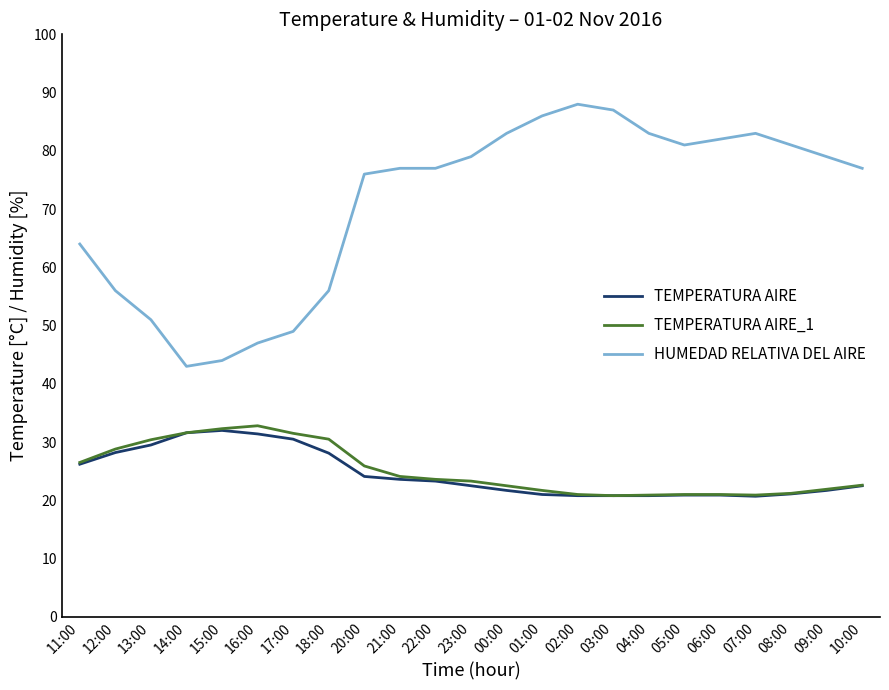

Which series has the largest total across all categories?

HUMEDAD RELATIVA DEL AIRE